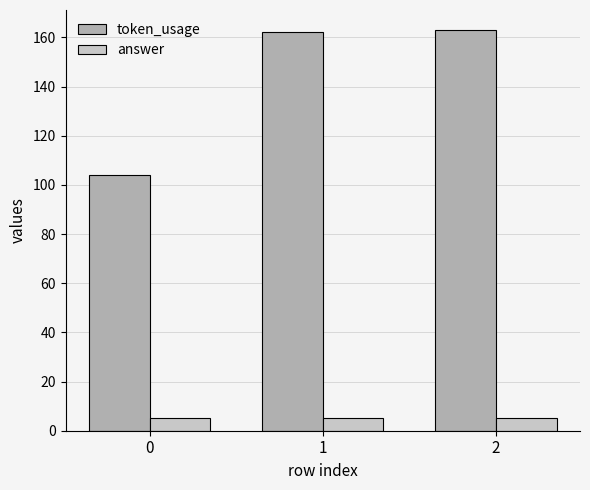

What is the average value of the token_usage series?

143